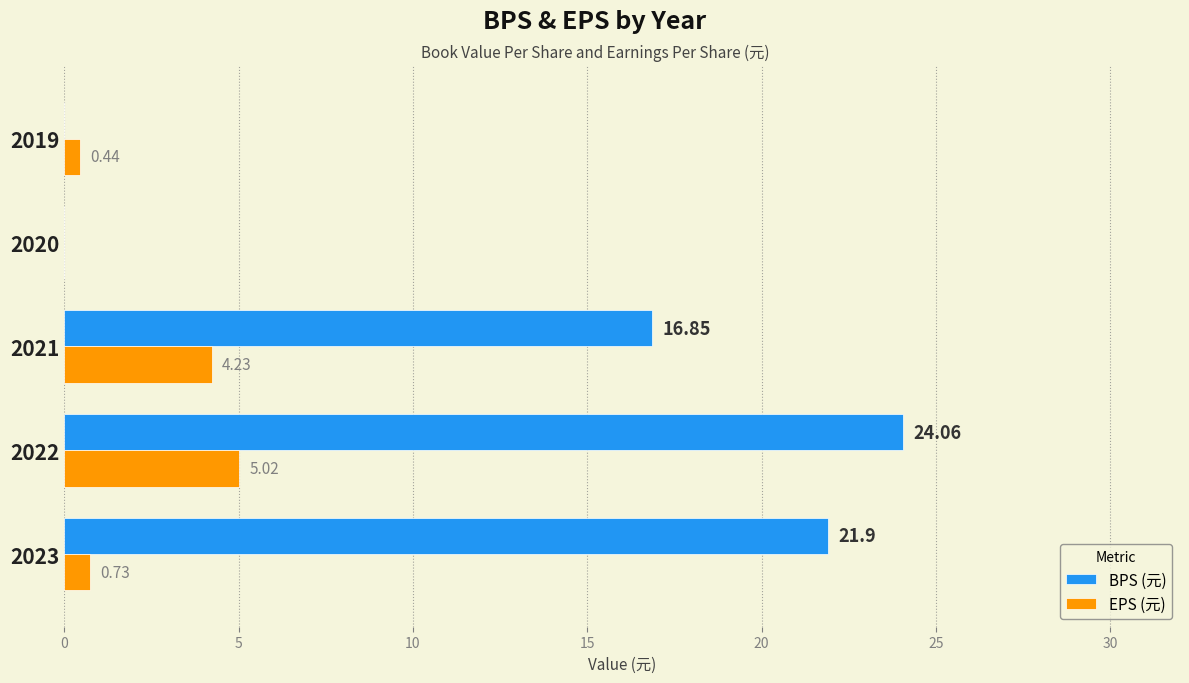

Which series changed the most between 2023 and 2021?

BPS (元)